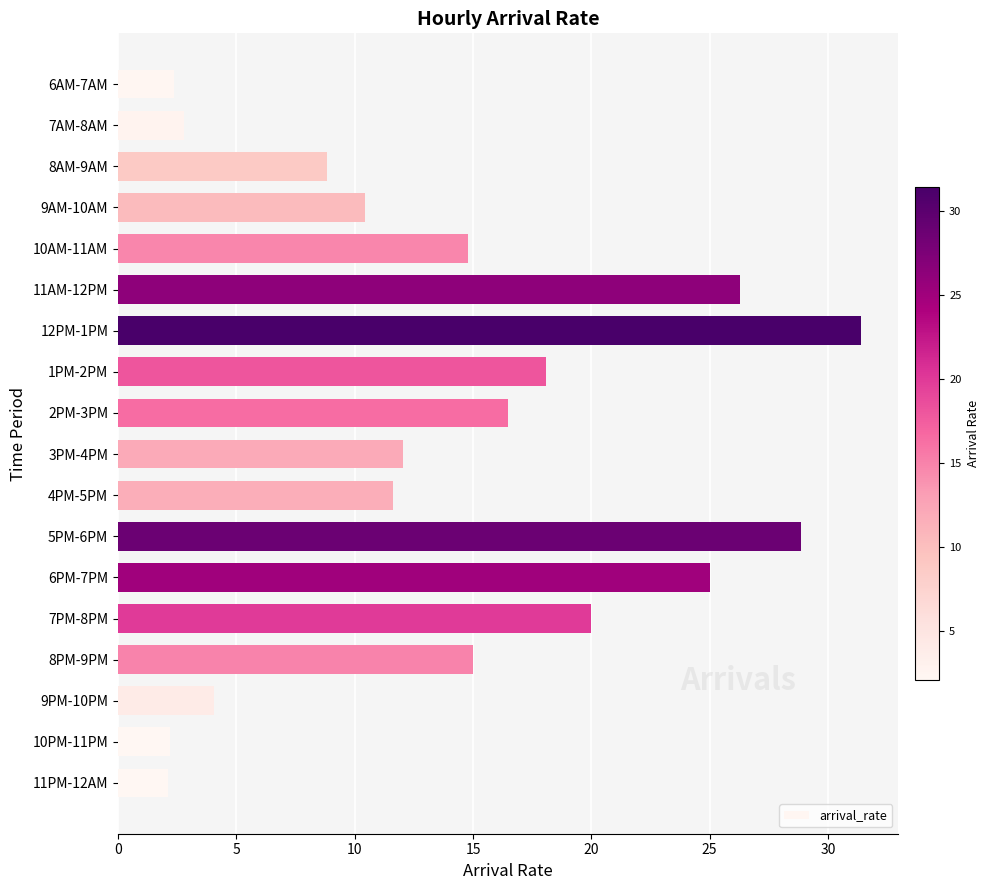

Between 7PM-8PM and 8AM-9AM, which is larger?

7PM-8PM